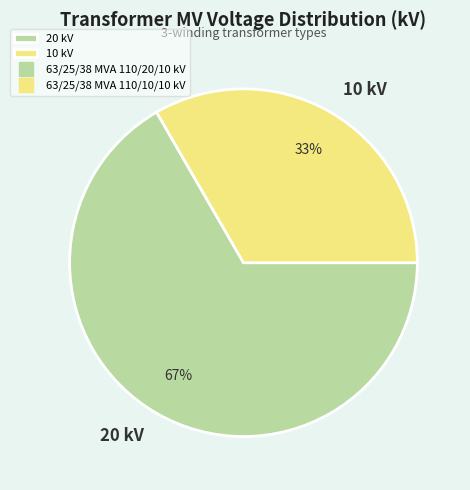

How many segments does this pie chart have?

2